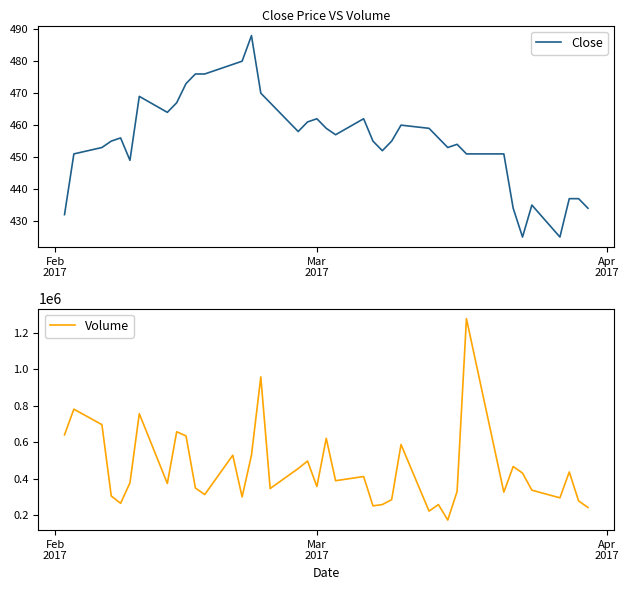

What is the sum of all Volume values?

17966000